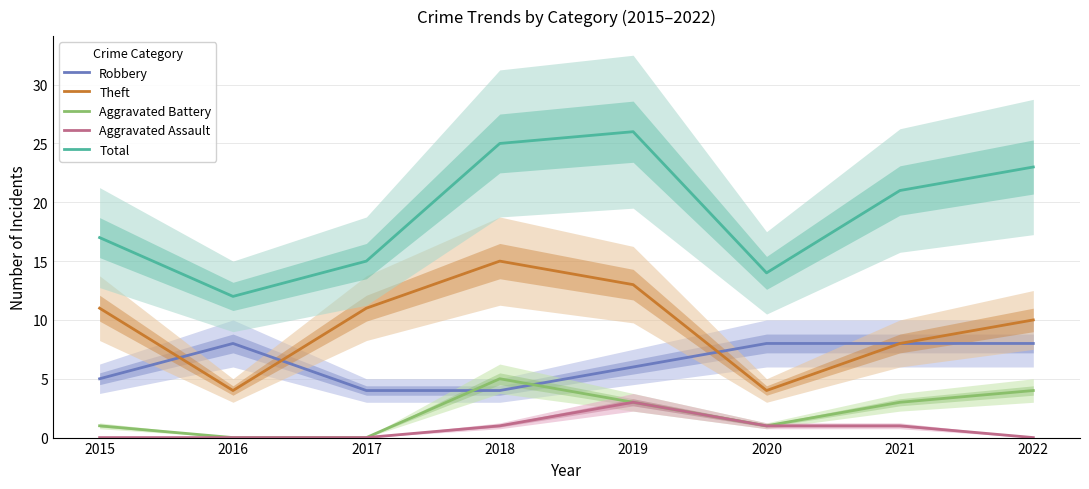

Where does the Theft series first go above 11?

2018